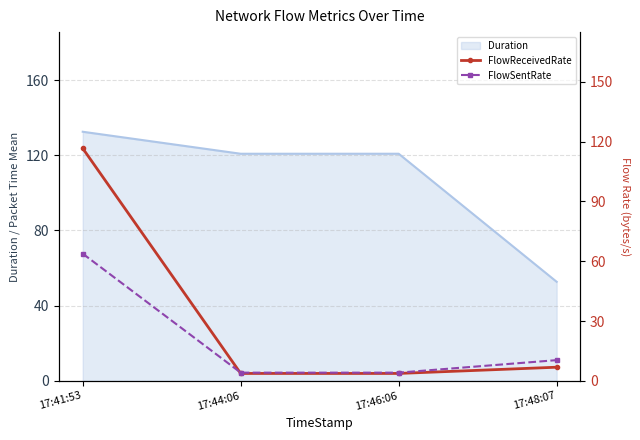

What is the lowest value of the Duration series?

52.7